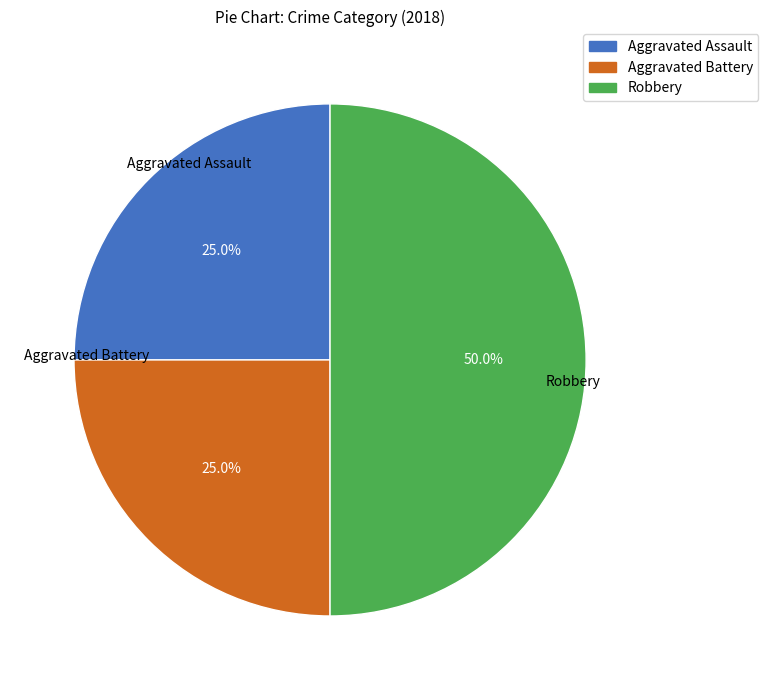

Is Aggravated Assault the majority of the pie?

No